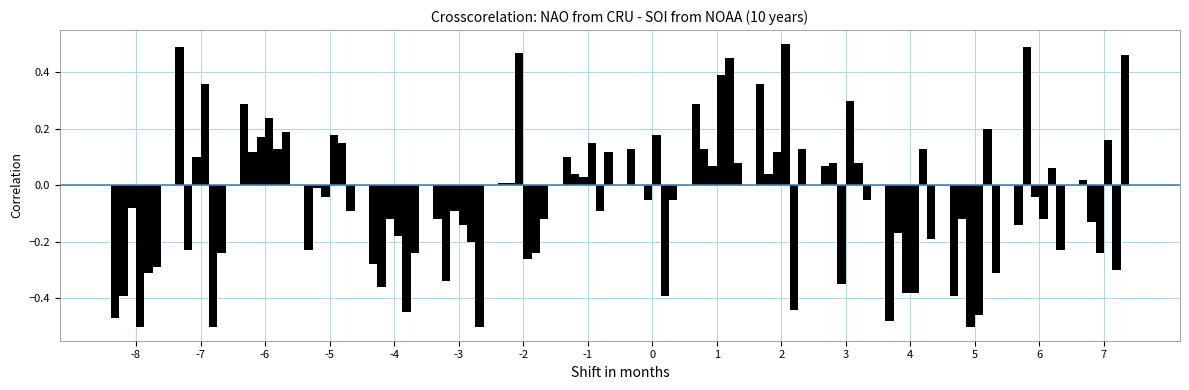

How many groups of bars are there?

16